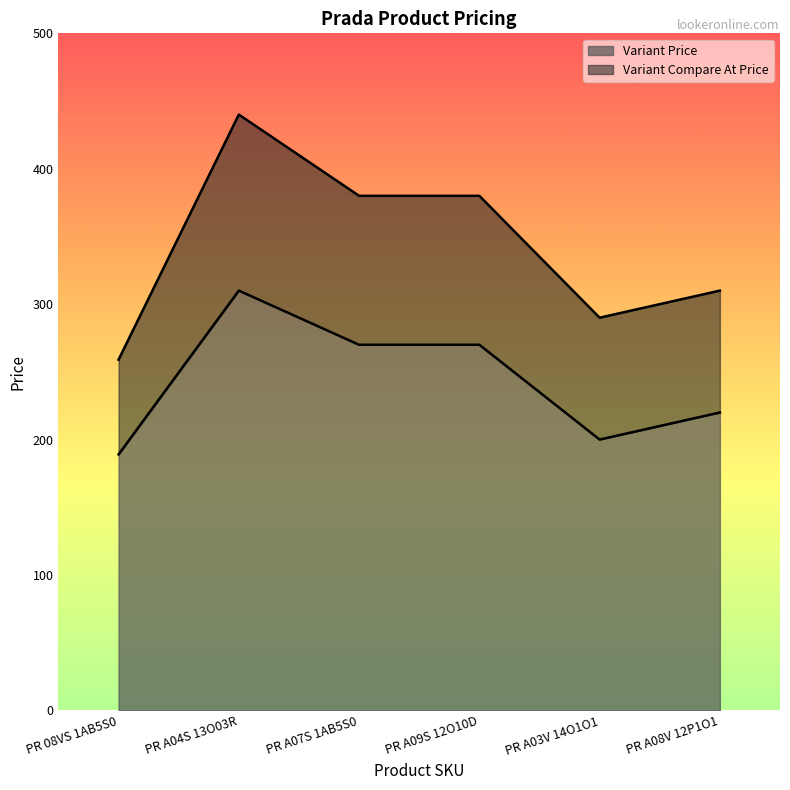

True or false: Variant Price and Variant Compare At Price cross at least once.

False